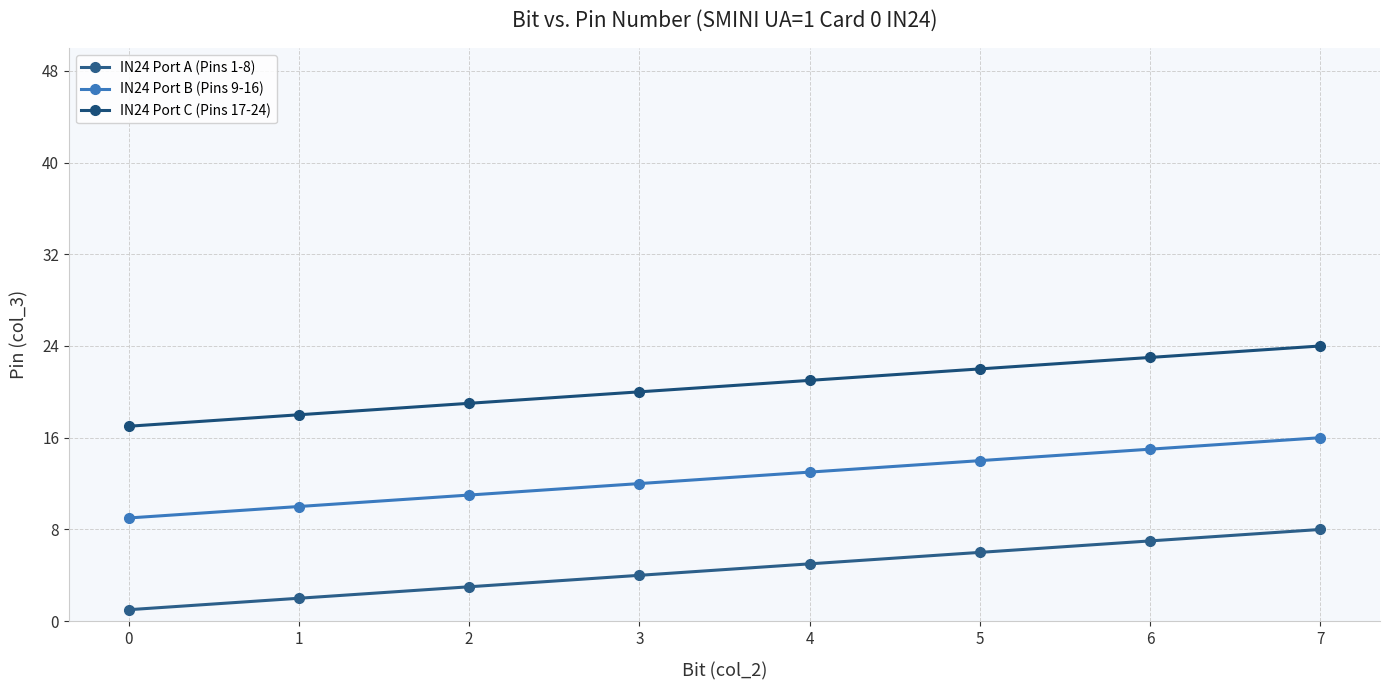

What is the difference between the IN24 Port A (Pins 1-8) values at 1 and 0?

1